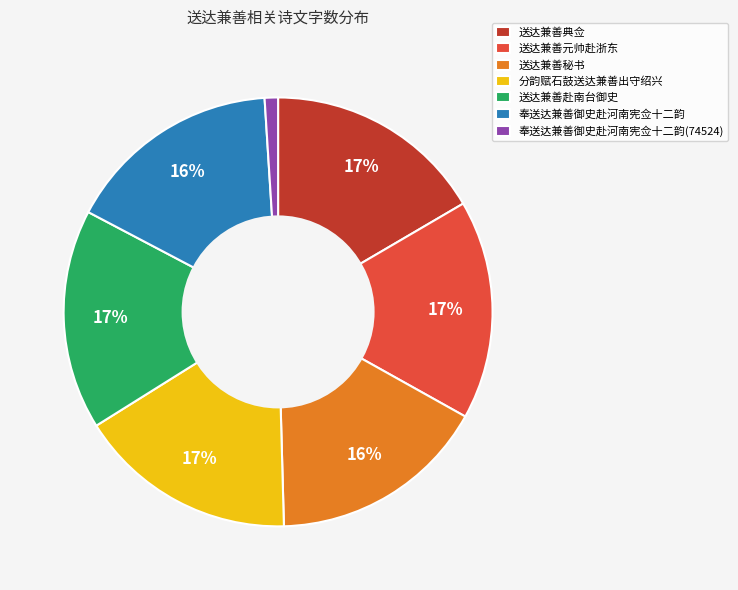

Does 送达兼善典佥 represent more than half of the total?

No